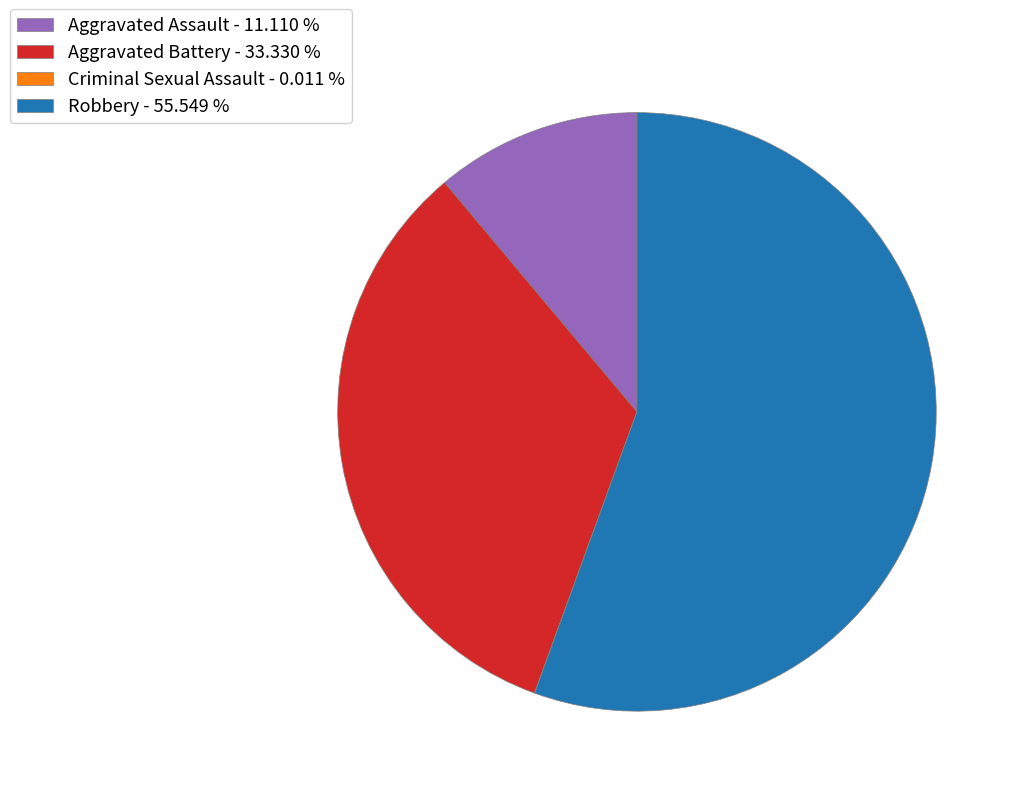

Which has a higher value, Aggravated Assault or Aggravated Battery?

Aggravated Battery